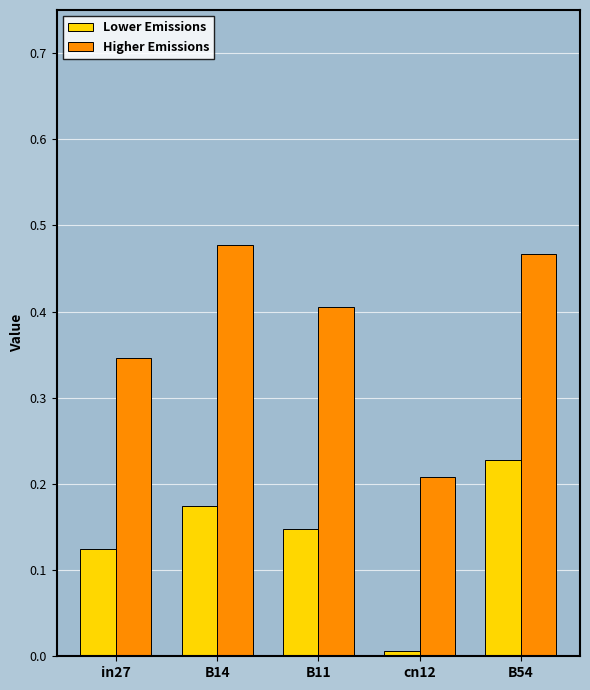

How many groups of bars are there?

5